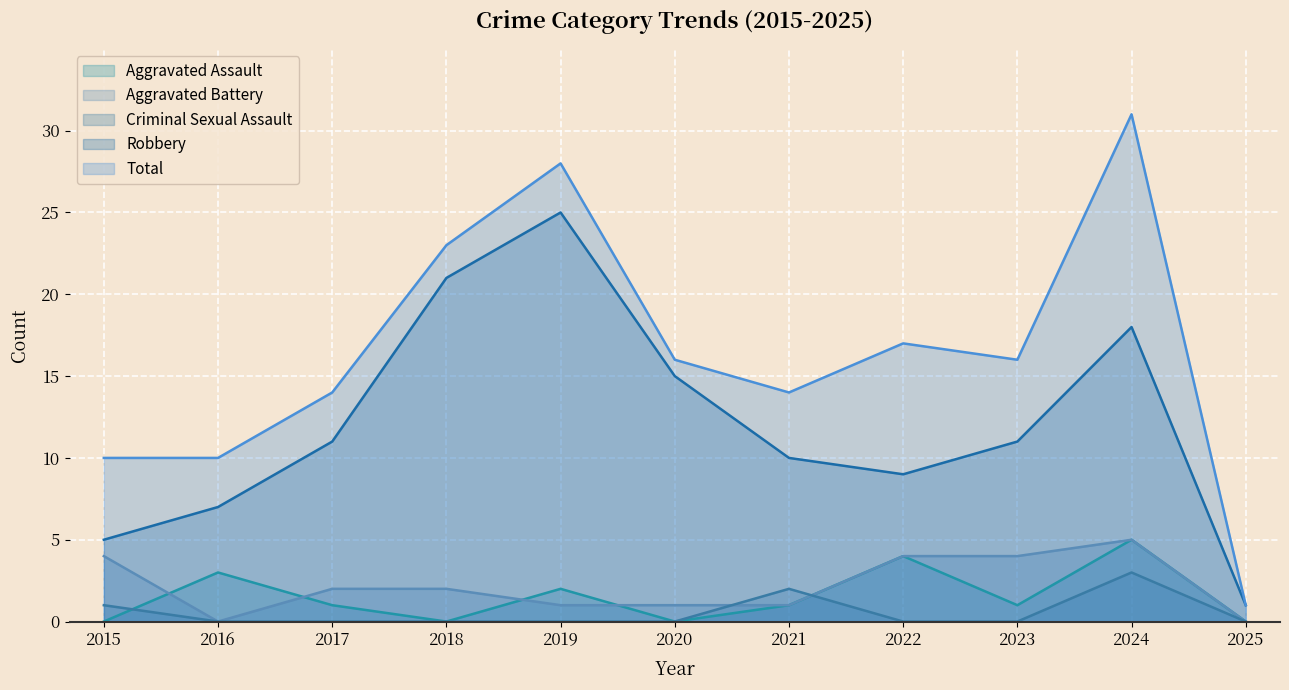

True or false: Aggravated Assault and Aggravated Battery intersect in this chart.

True